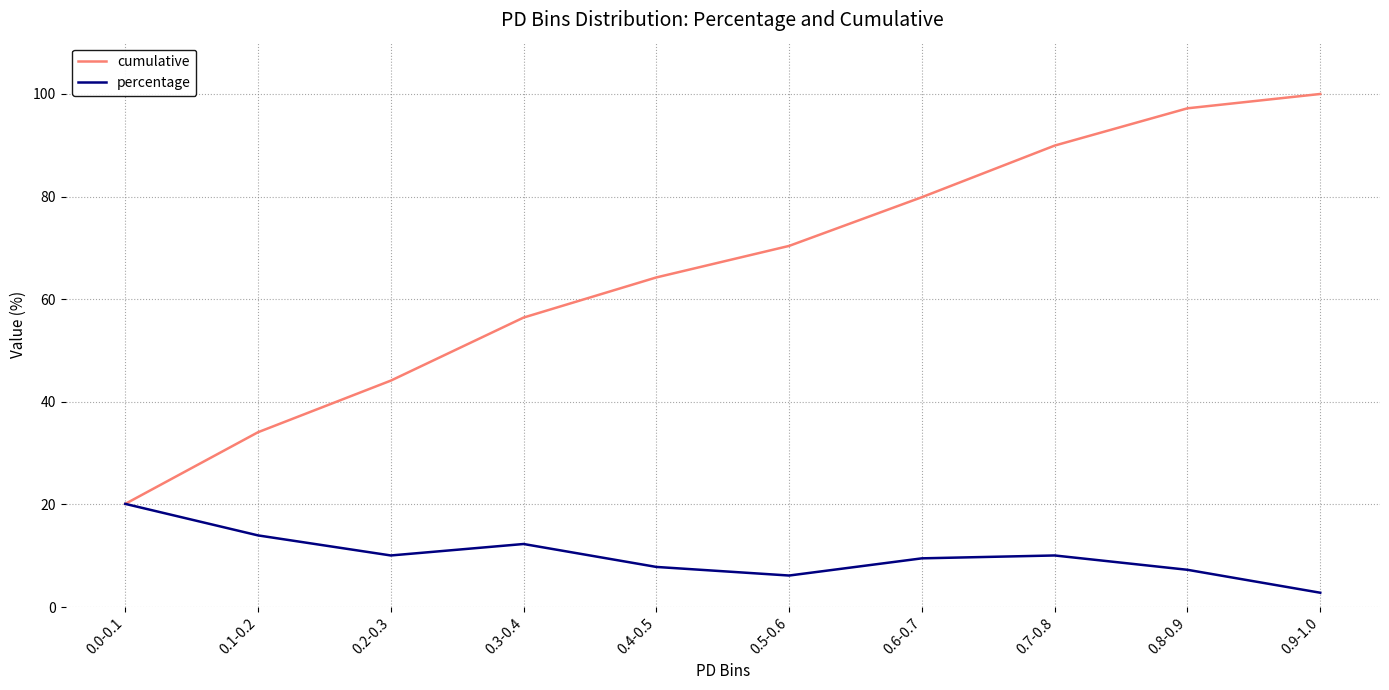

Is it true that cumulative equals 64.2 at 0.4-0.5?

True